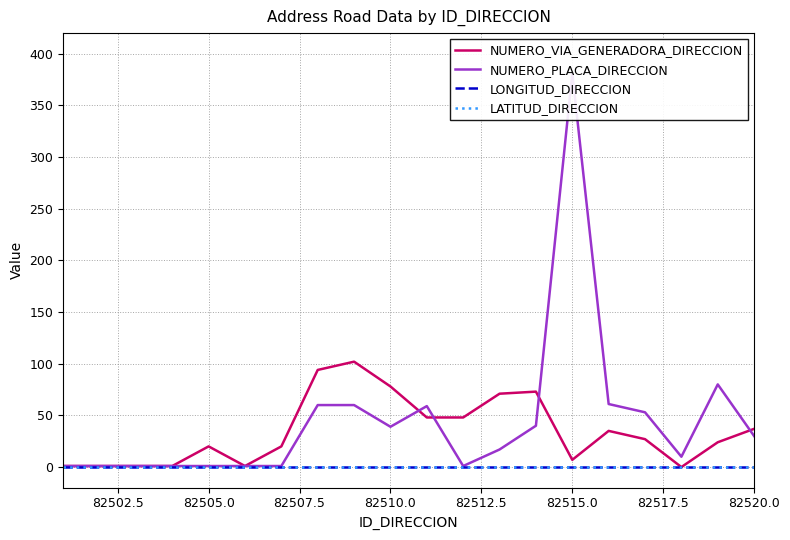

Which series has the largest range (max minus min)?

NUMERO_PLACA_DIRECCION